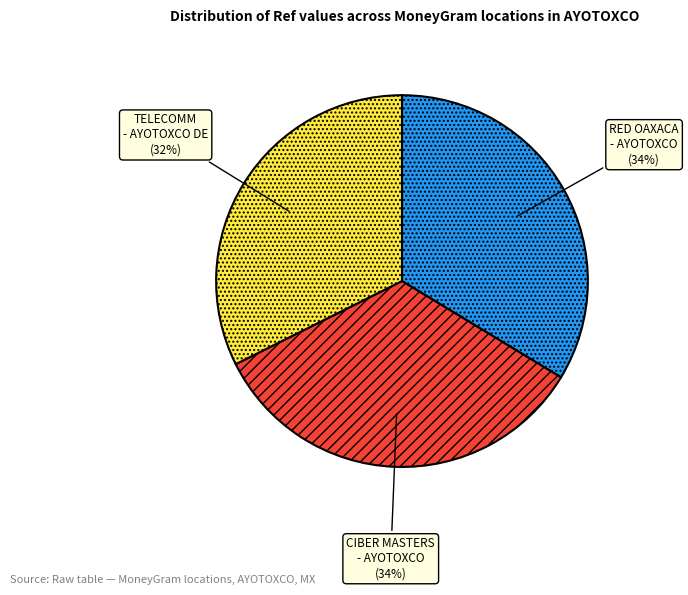

Does any single category account for the majority?

No